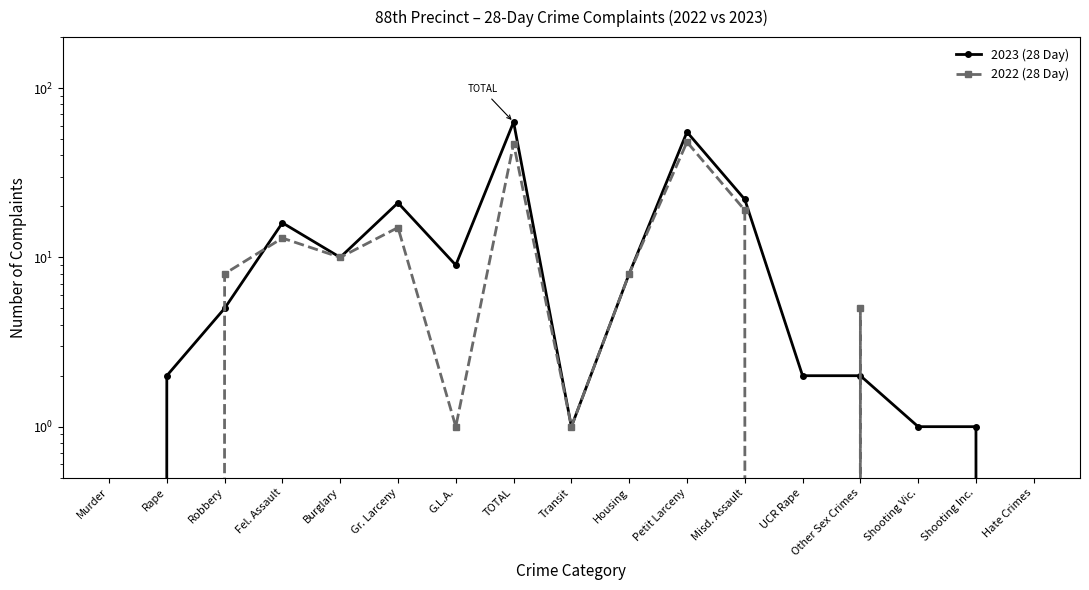

True or false: 2022 (28 Day) has a value of 0 at Rape.

True